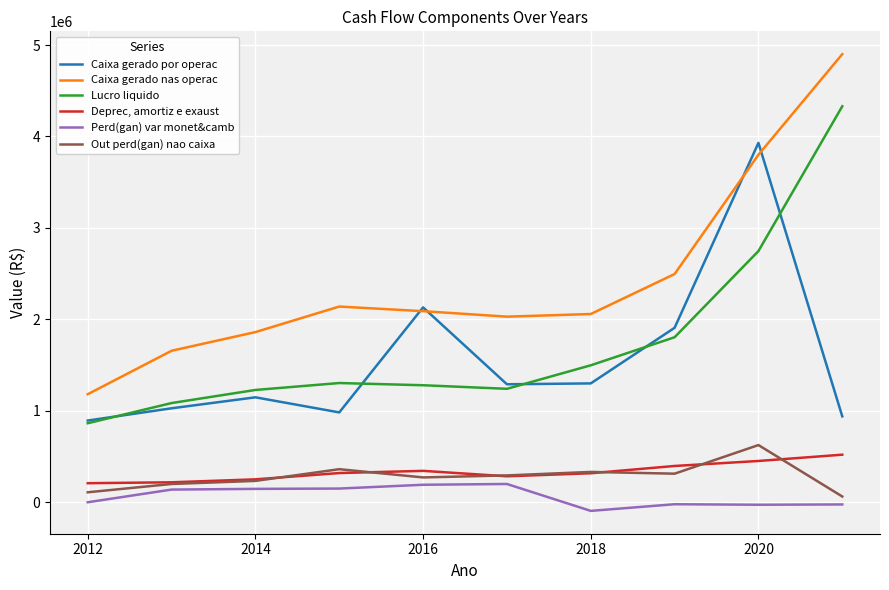

Which series has the widest spread of values?

Caixa gerado nas operac